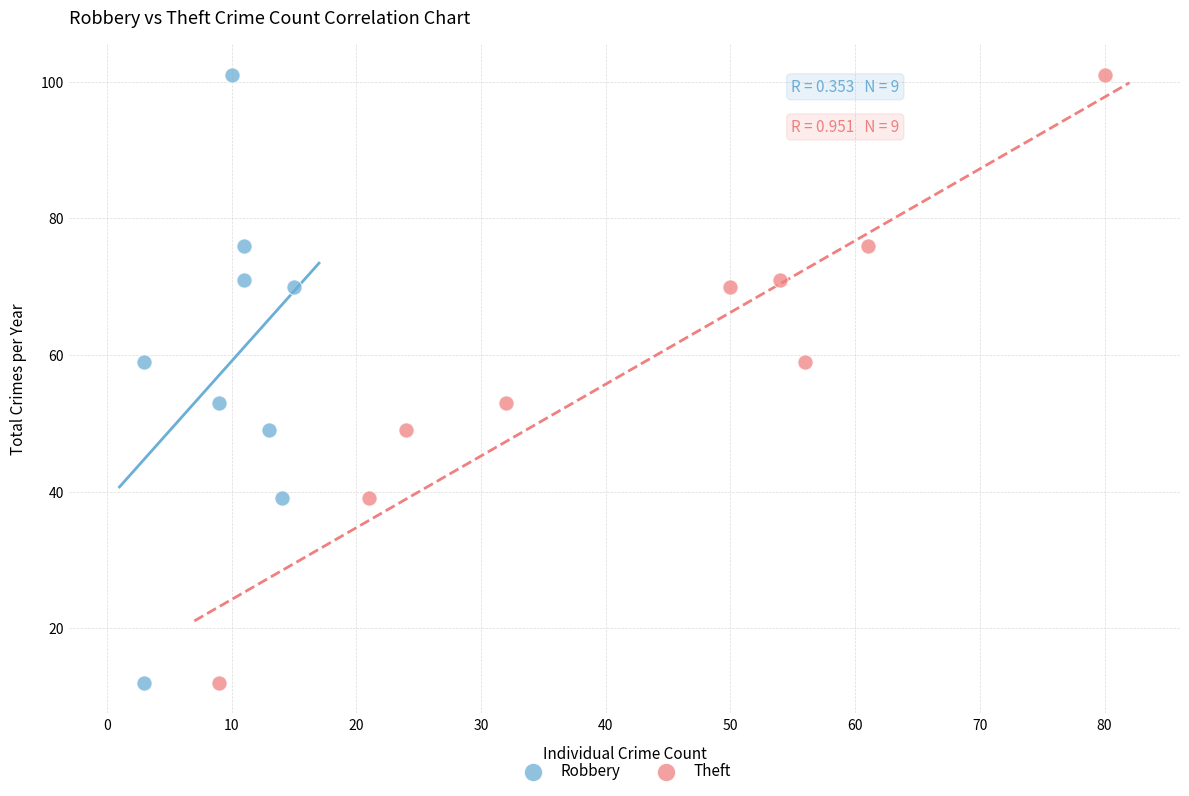

What are all the series names shown in the legend?

Robbery, Theft